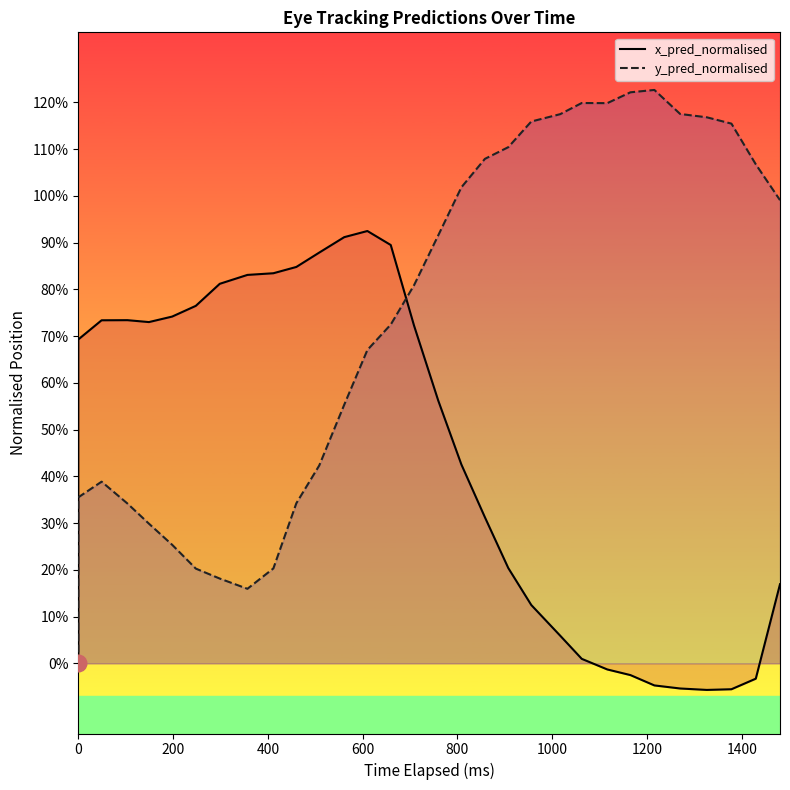

How many lines are shown in the chart?

2